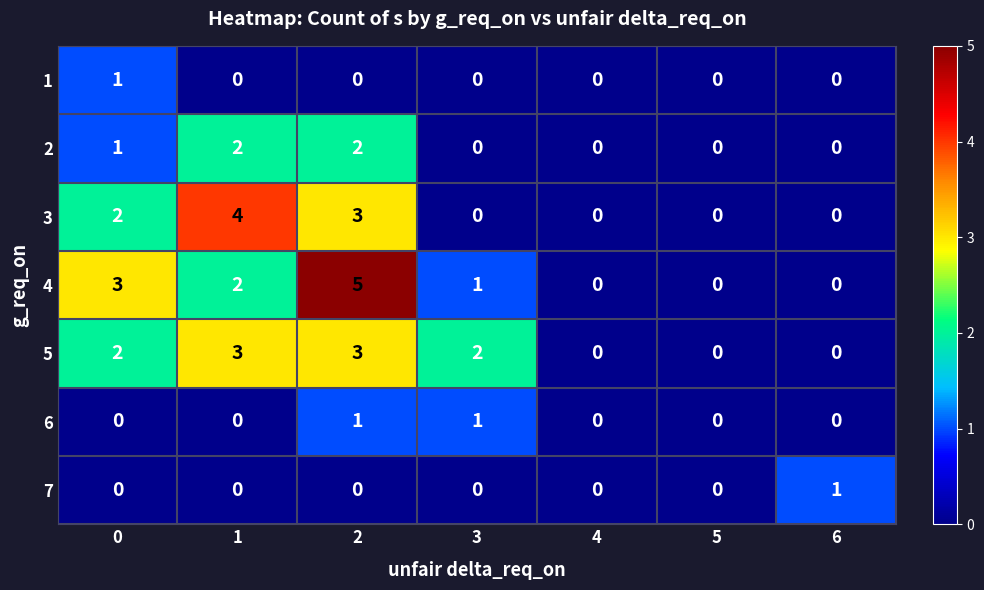

Is it true that 2 equals 0 at 3?

True